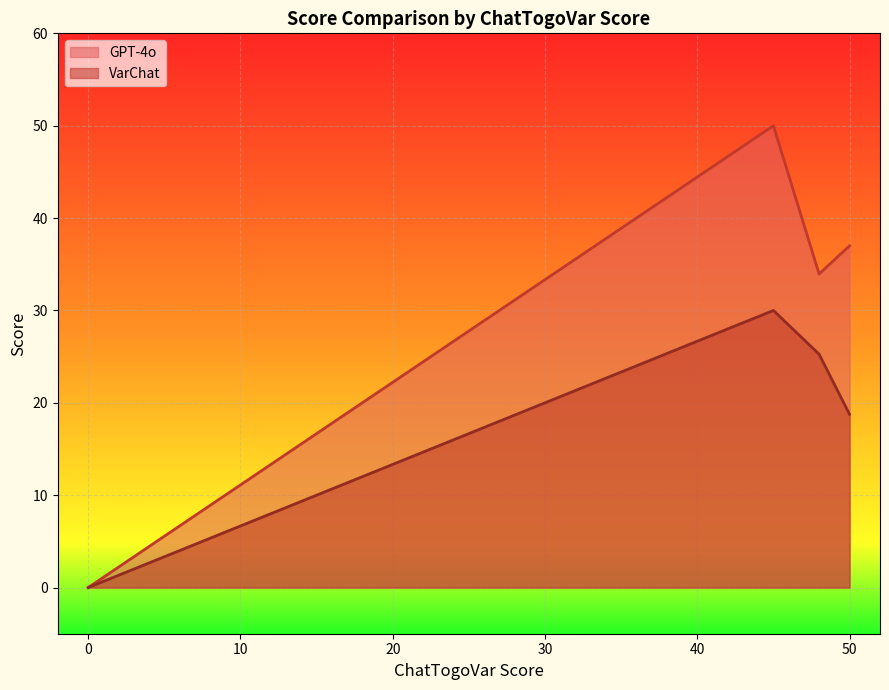

The VarChat series shows 13.4 at 0. True or false?

False